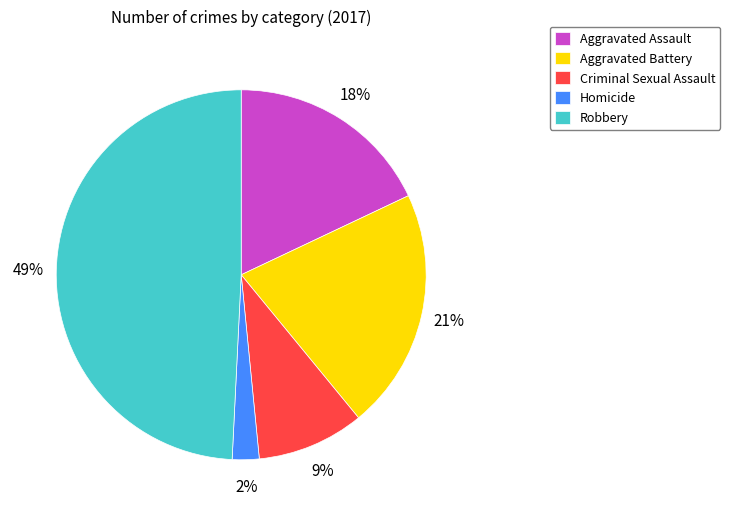

What is the largest slice in the pie chart?

Robbery